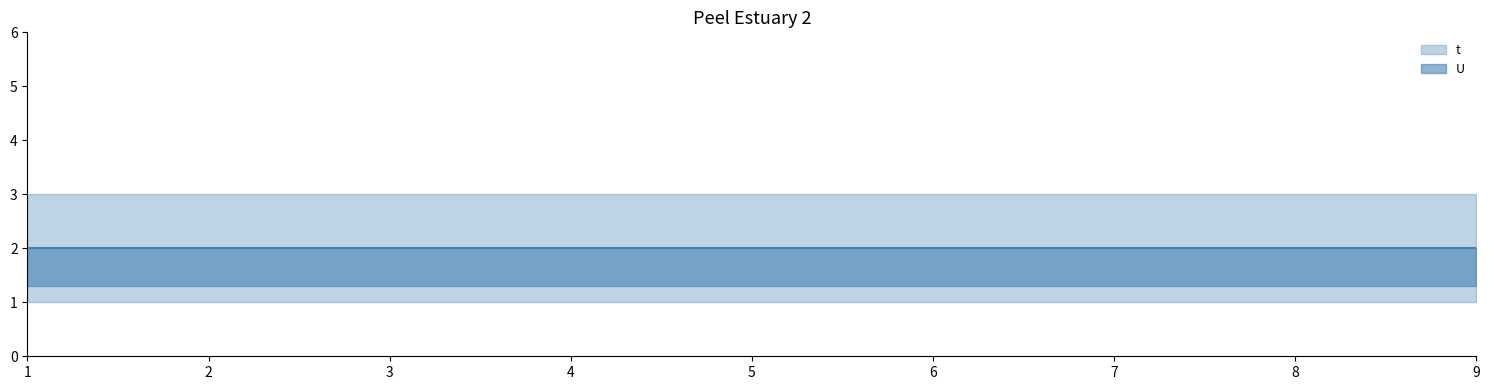

Does the chart have visible grid lines?

No